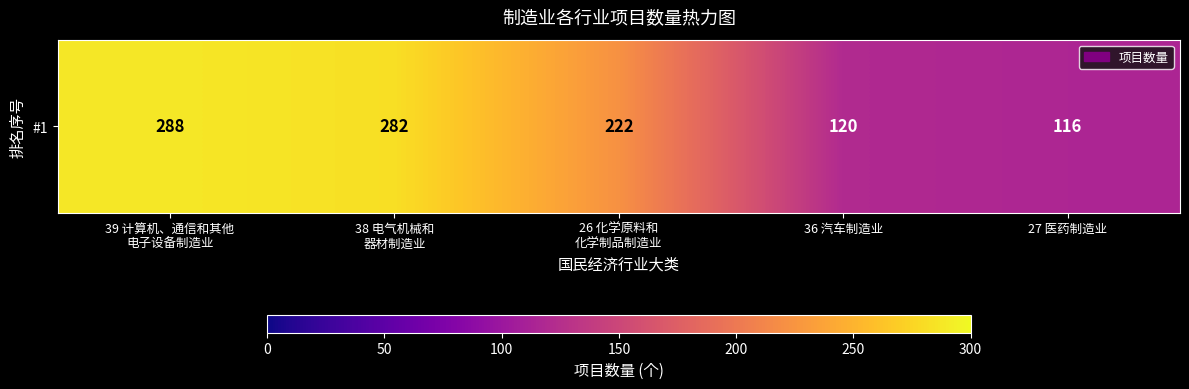

Reading left to right, what are all the values shown in this chart?

288	282	222	120	116